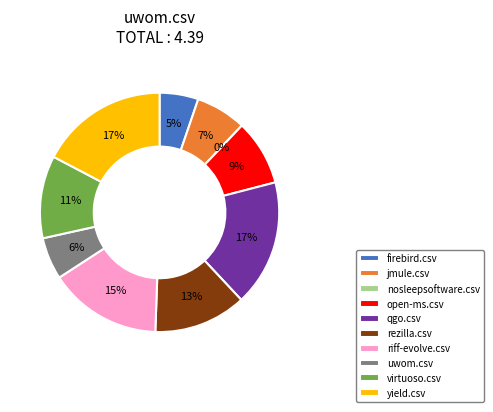

Which category has the smallest portion of the pie?

nosleepsoftware.csv